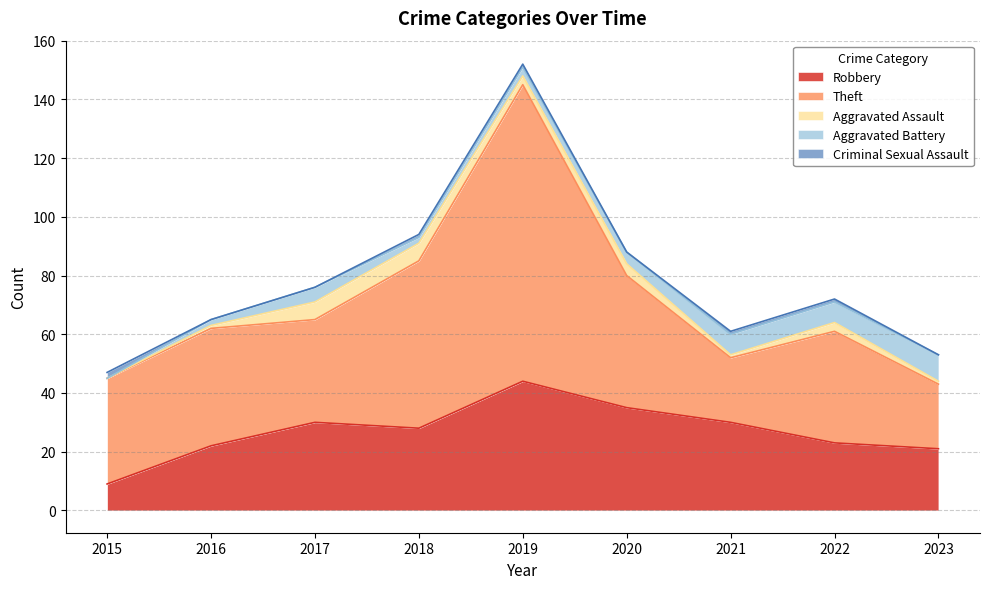

At which label does Aggravated Battery first exceed 4?

2017